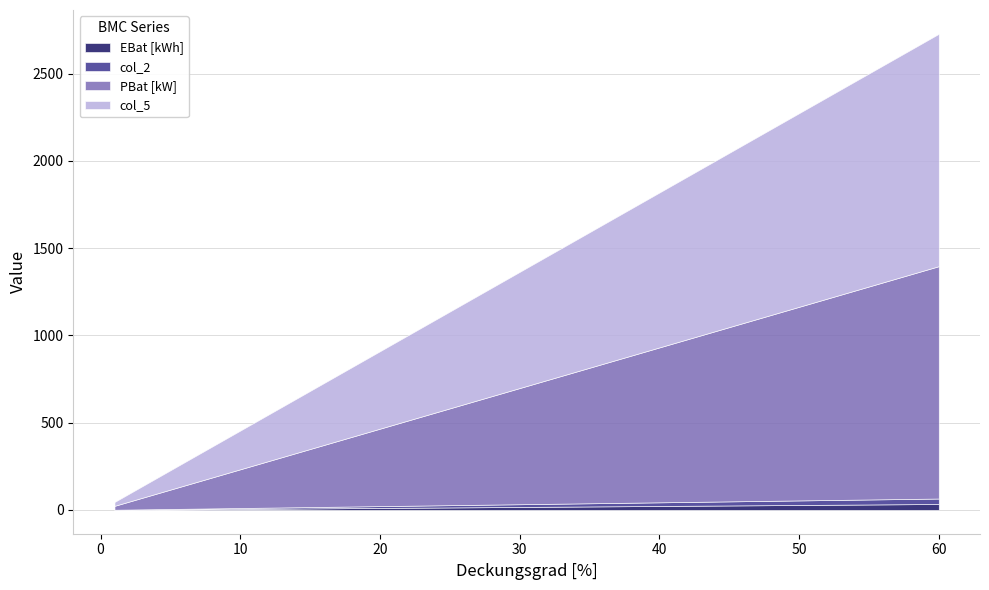

How many data points in col_2 are less than 10?

5